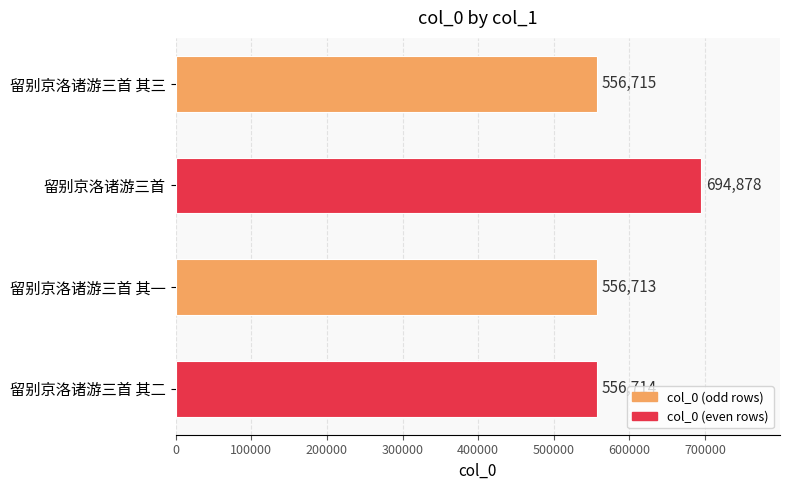

Reading top to bottom, extract all data points from this chart.

556715	694878	556713	556714